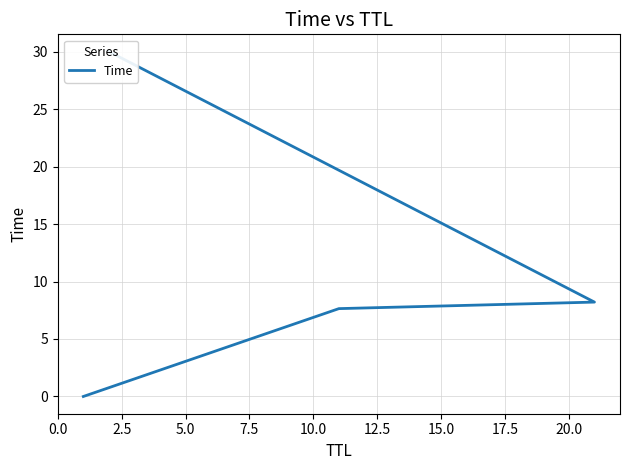

Reading left to right, transcribe all the data shown in this chart.

0.0	7.6	8.2	30.0